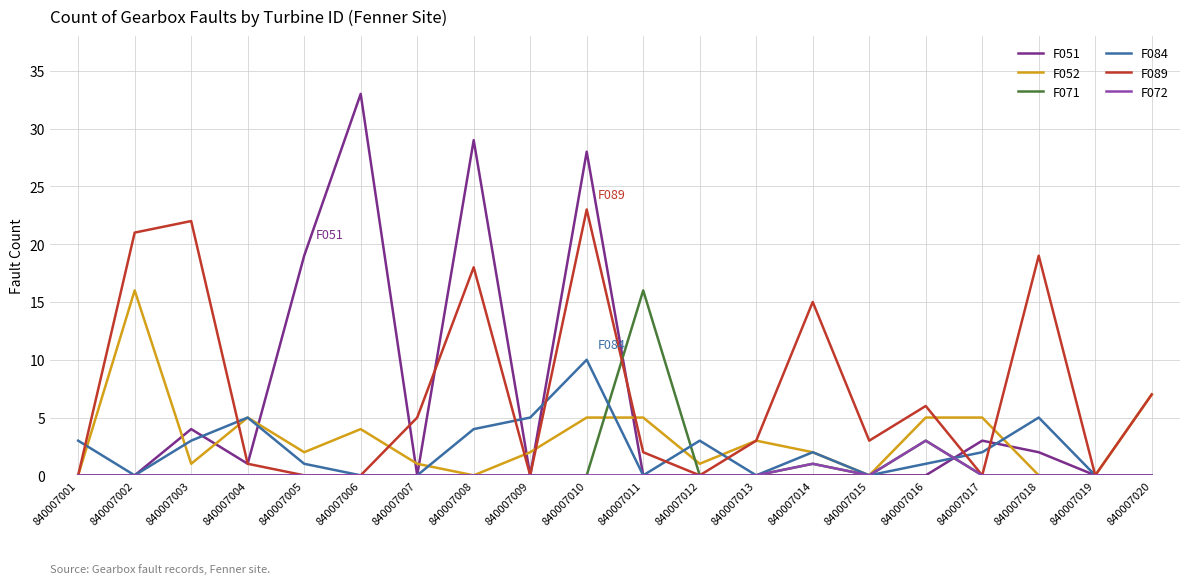

Is the value of F071 at 840007016 greater than the value of F052 at 840007004?

No